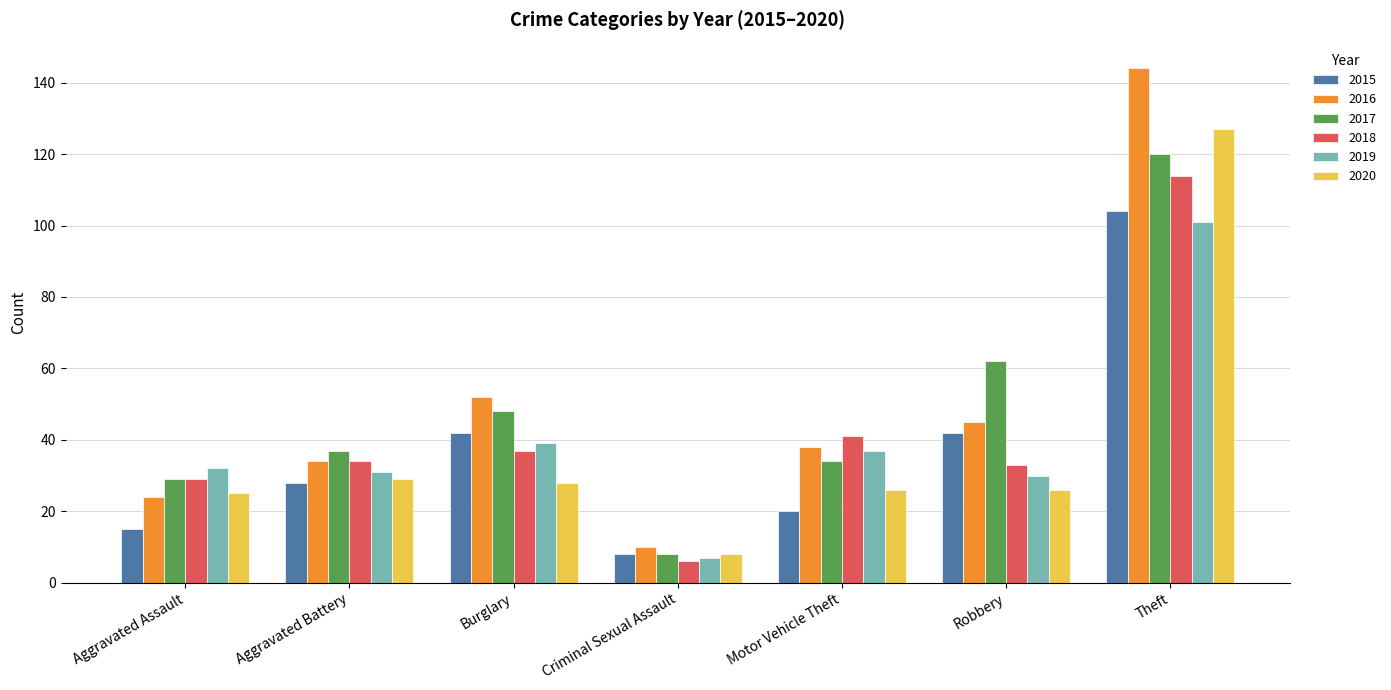

What is the label of the 5th bar from the right?

Burglary